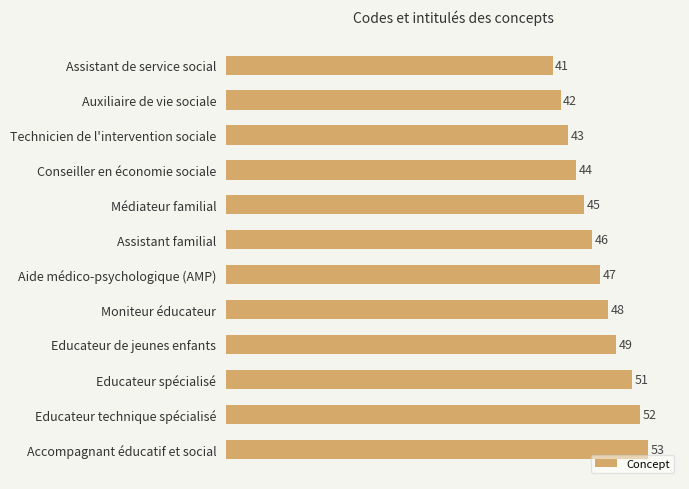

What is the average value?

47